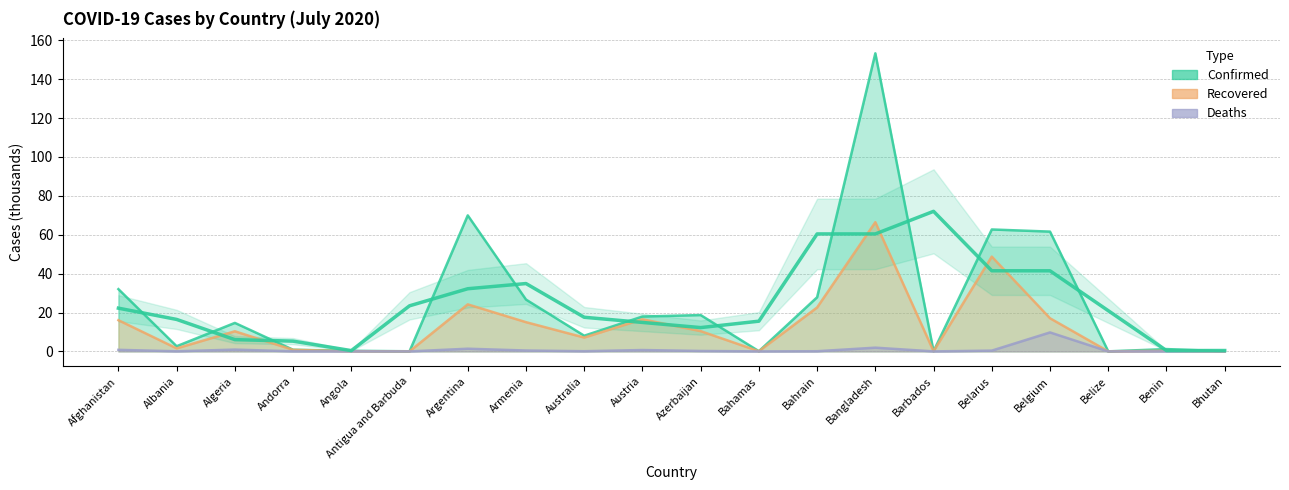

Where is the first local maximum for Recovered?

Algeria